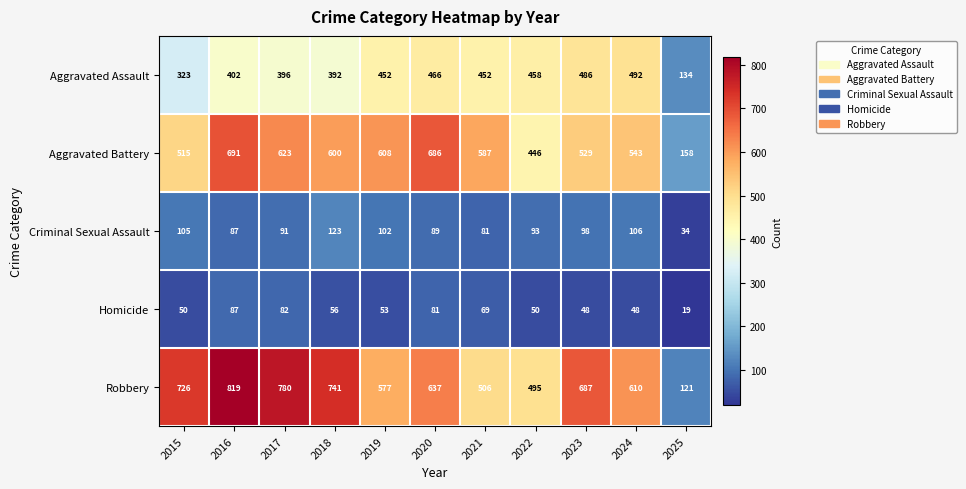

Which series has the widest spread of values?

Robbery